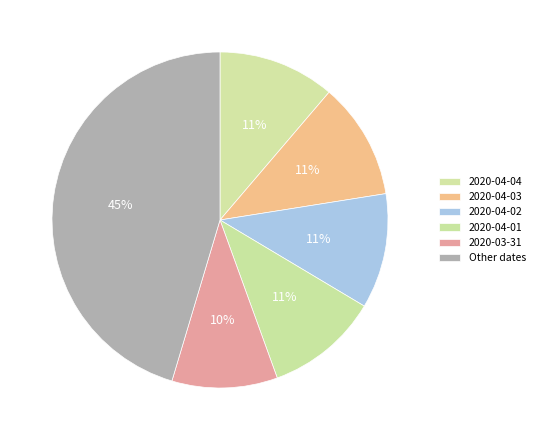

Does any single category account for the majority?

No